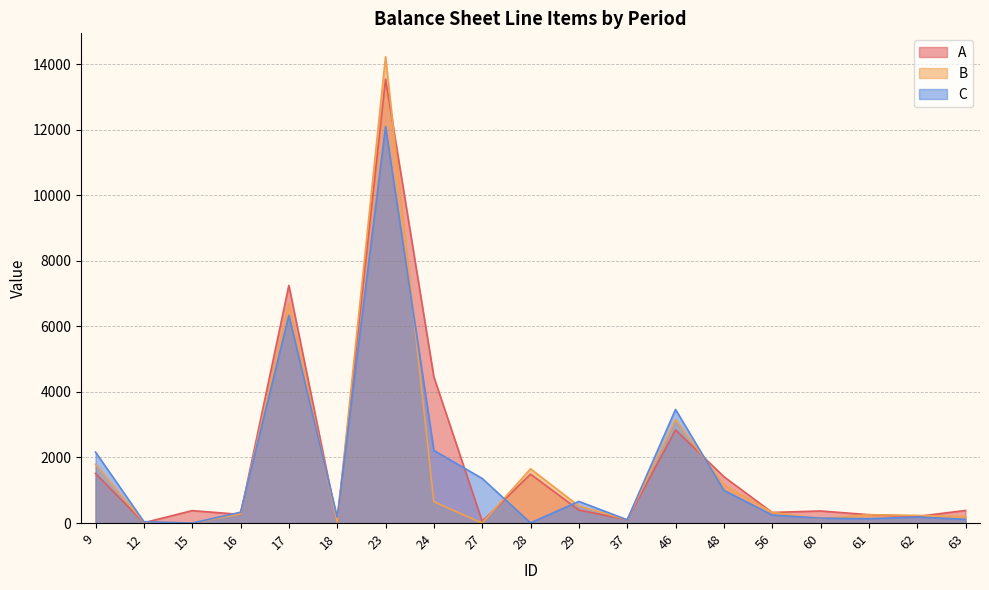

At which label does A reach its minimum?

12